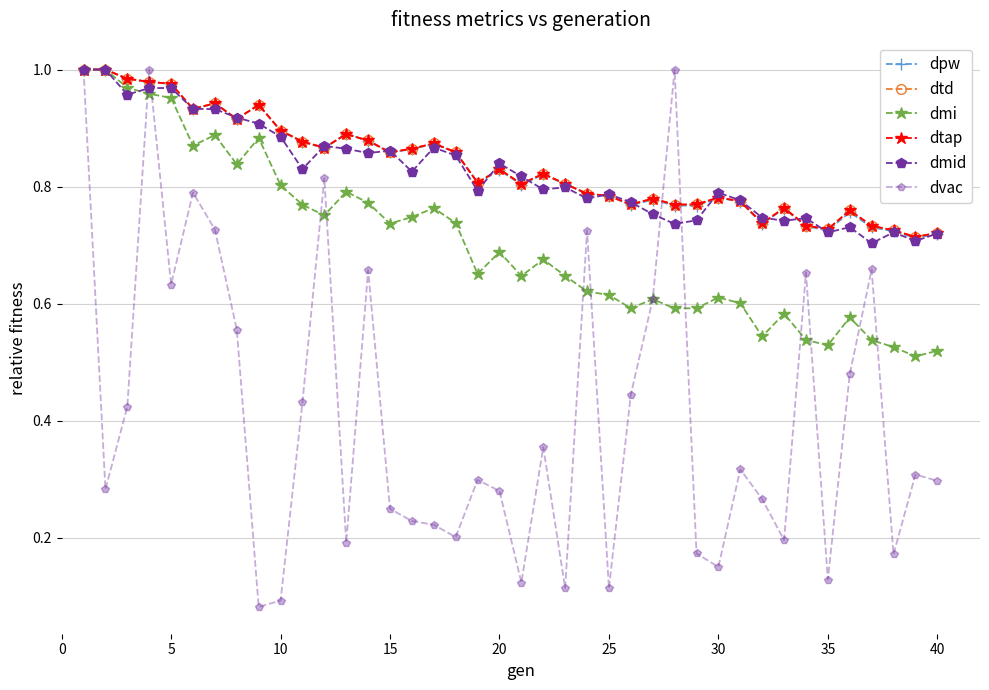

At how many categories does at least one series exceed 0?

40